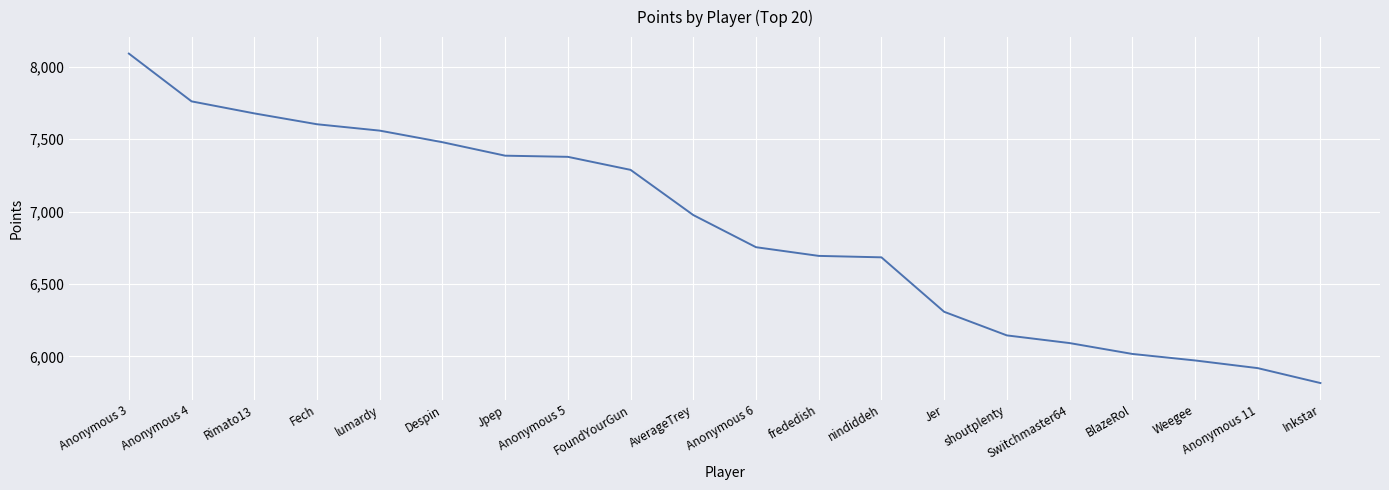

What is the change in value from Switchmaster64 to Weegee?

-120